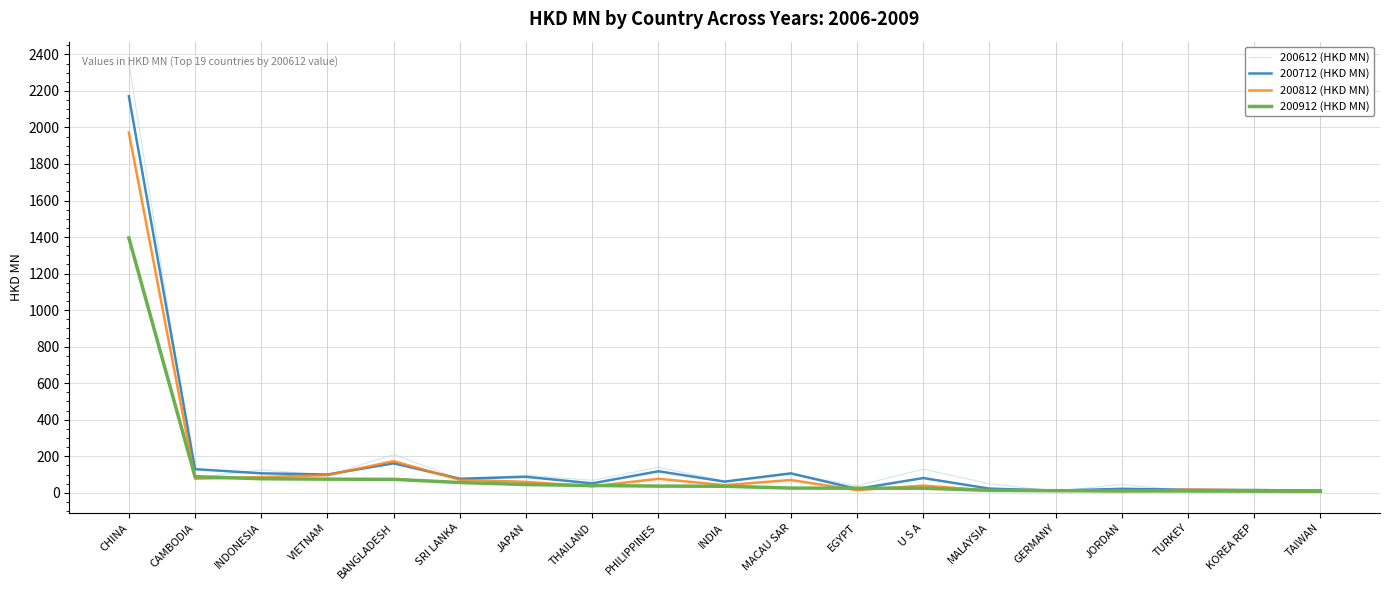

What is the minimum value for 200812 (HKD MN)?

8.8